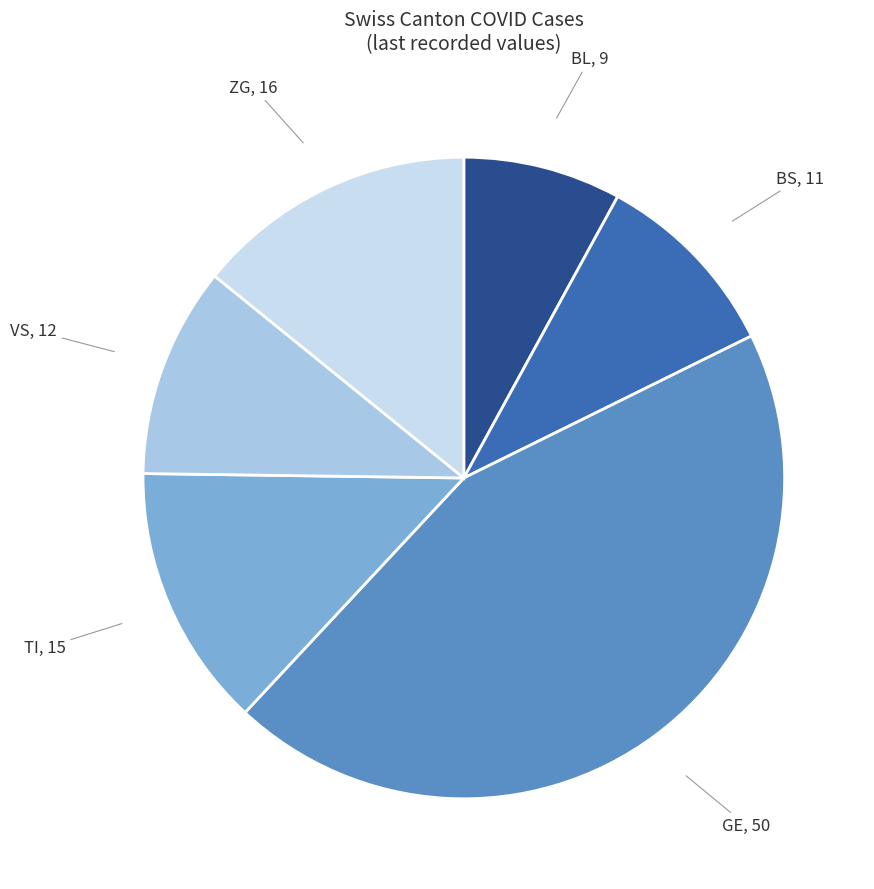

Between BL and GE, which is larger?

GE